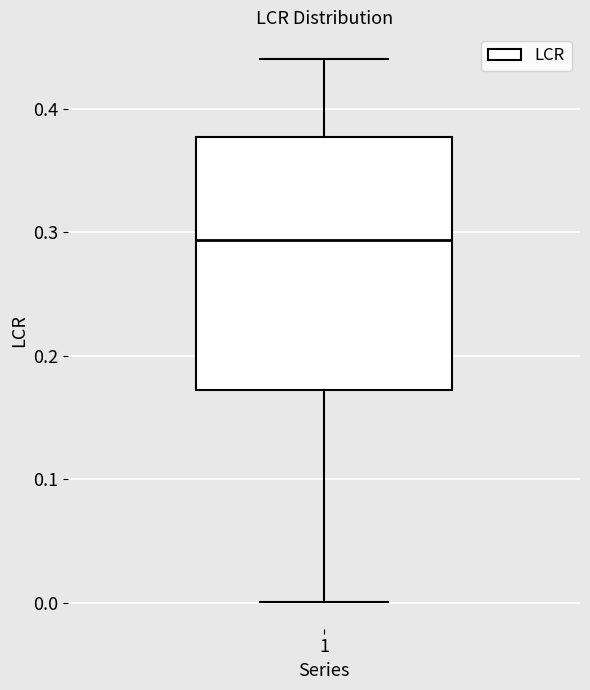

Transcribe this box plot: give where the median line is, the range the box spans, and where the two whiskers end, as read against the y-axis. The values are not printed on the chart, so give them approximately, as read against the axis.

median 0.29, box 0.17 to 0.38, whiskers 0.00 to 0.44